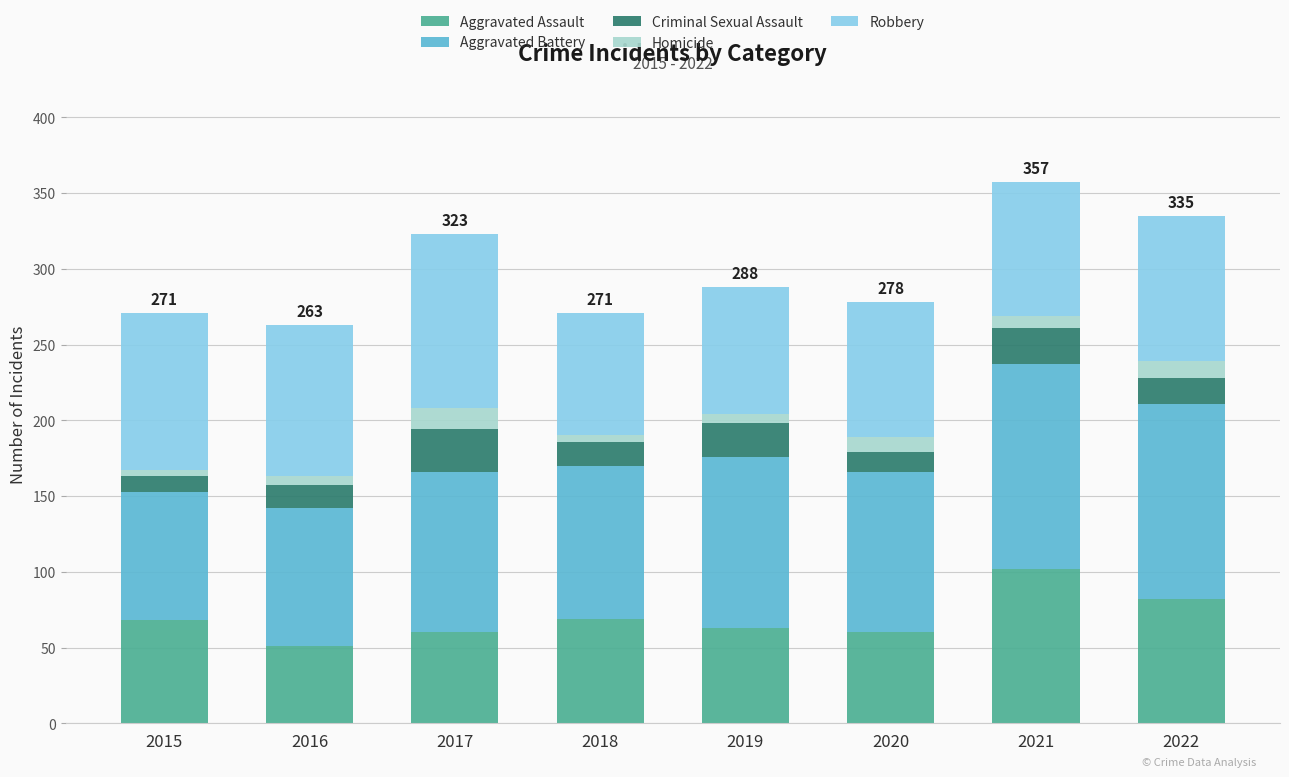

Count the number of data series in this chart.

5